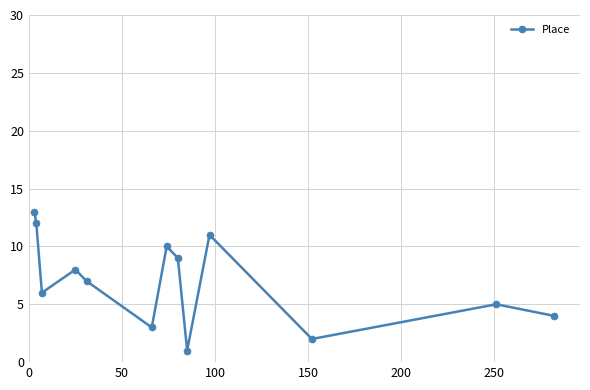

Reading left to right, extract all data points from this chart.

13	12	6	8	7	3	10	9	1	11	2	5	4